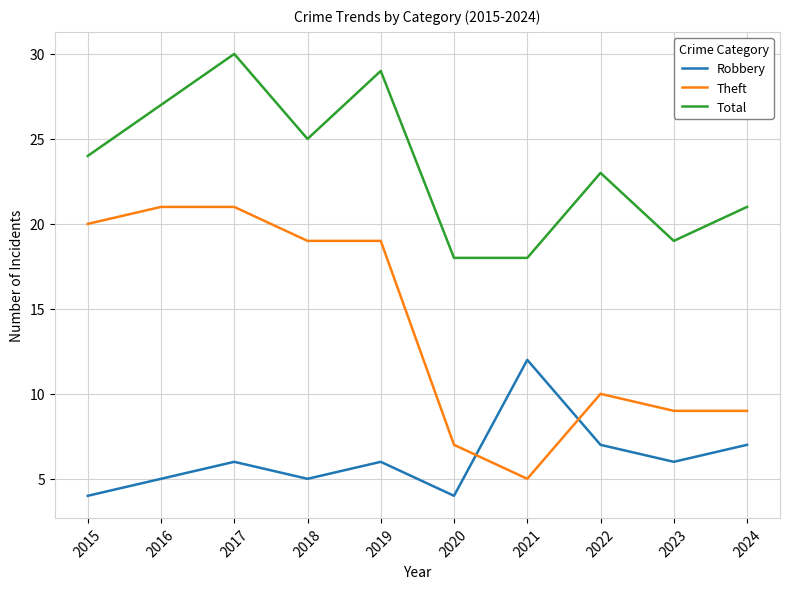

Reading left to right, what are all the values shown in this chart?

Robbery: 4	5	6	5	6	4	12	7	6	7
Theft: 20	21	21	19	19	7	5	10	9	9
Total: 24	27	30	25	29	18	18	23	19	21